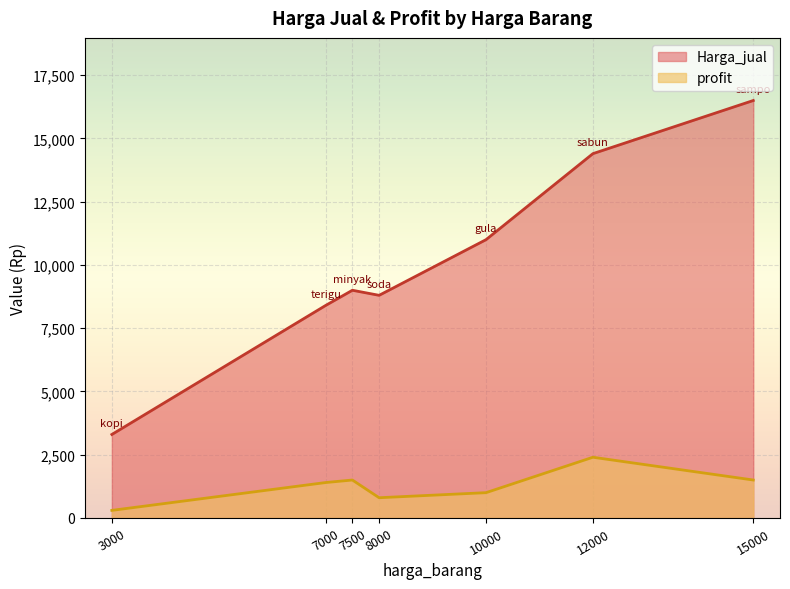

True or false: profit and Harga_jual intersect in this chart.

False